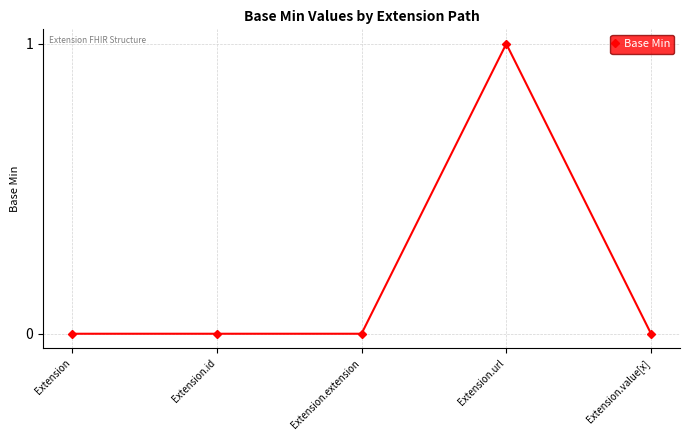

Which has a higher value, Extension.url or Extension.id?

Extension.url